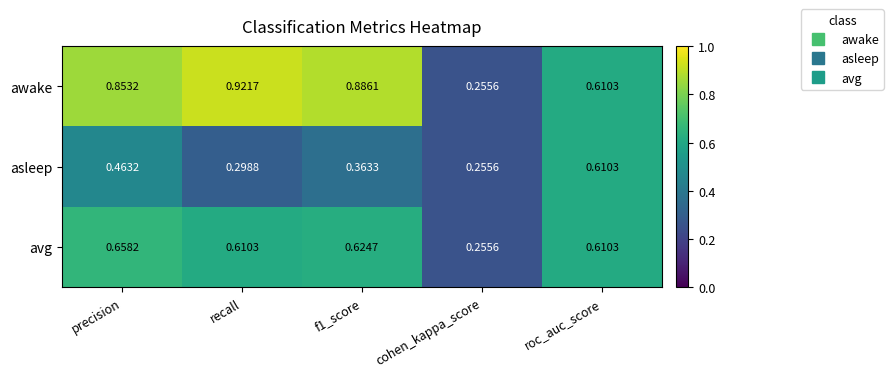

Which series changed the most between f1_score and cohen_kappa_score?

awake